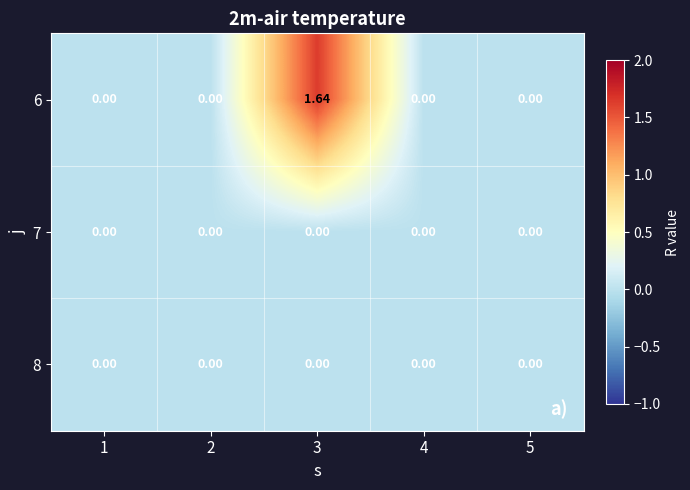

How many categories are shown in the chart?

5